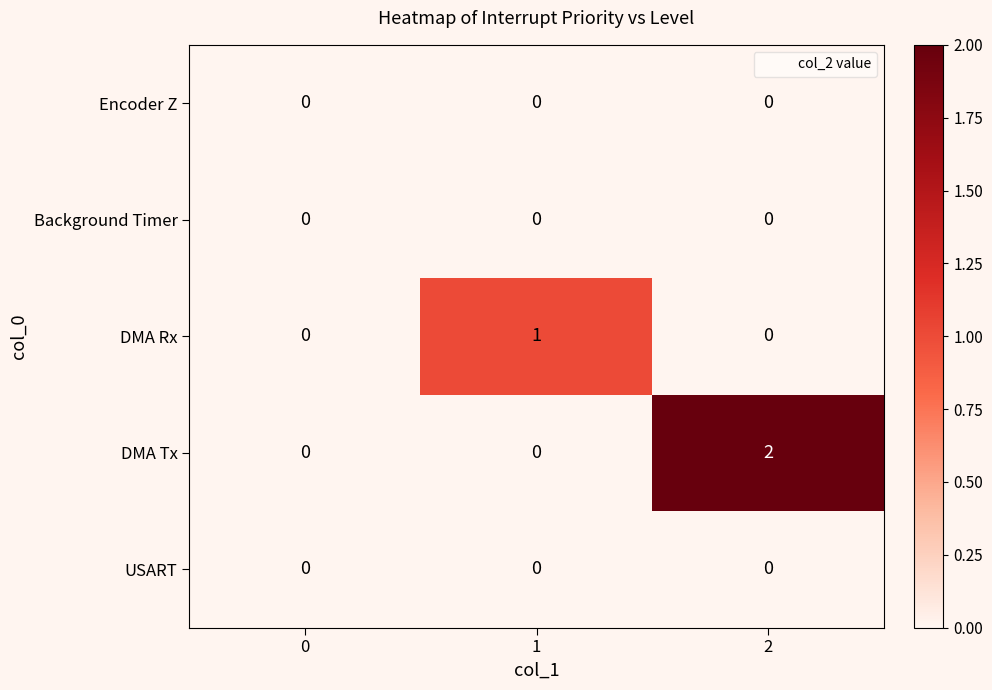

How many data points does each series have?

3